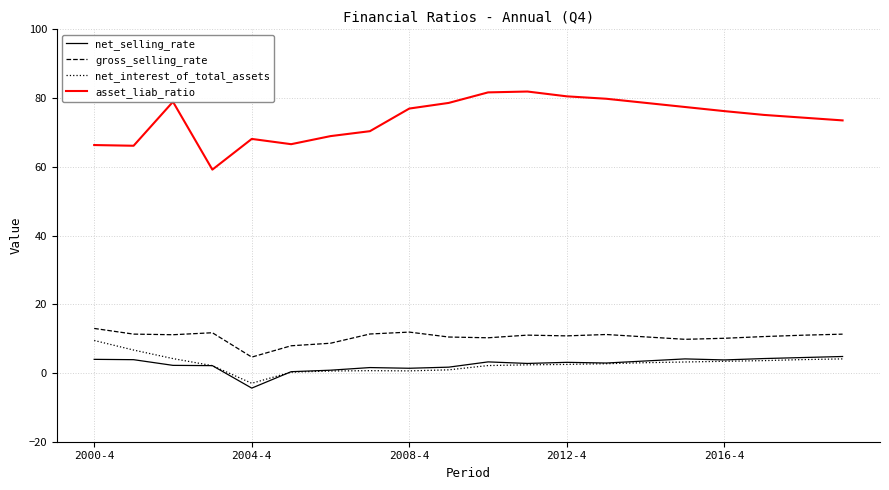

True or false: net_interest_of_total_assets and gross_selling_rate cross at least once.

False